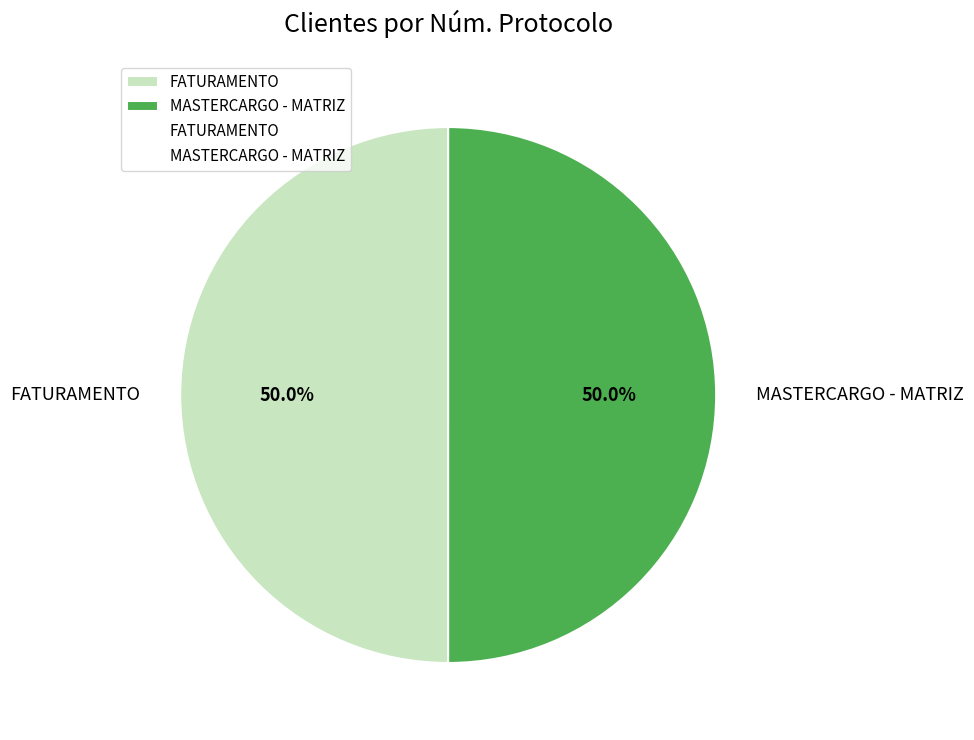

What portion of the pie excludes MASTERCARGO - MATRIZ?

50.0%